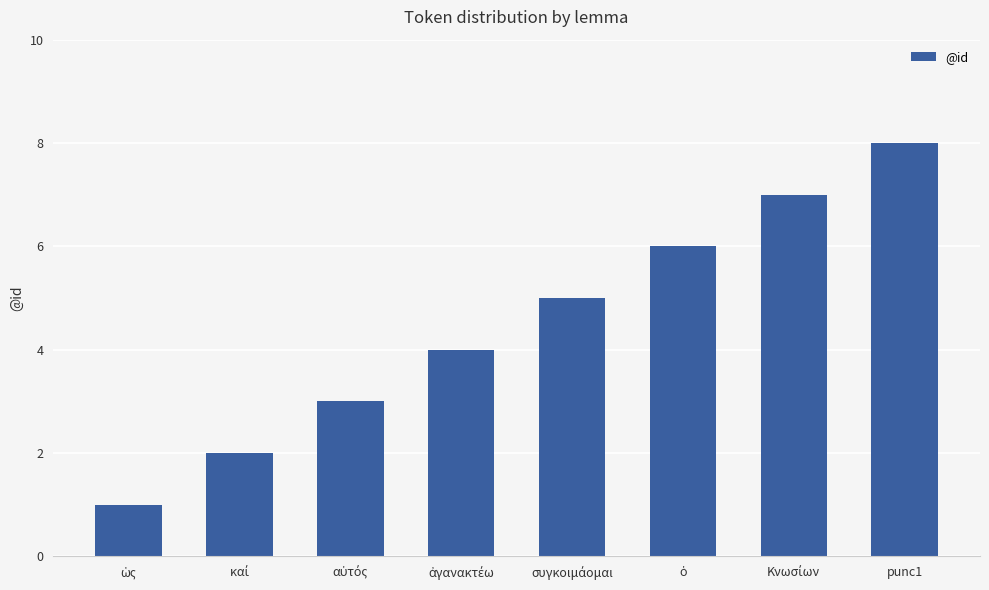

What is the greatest value displayed?

8